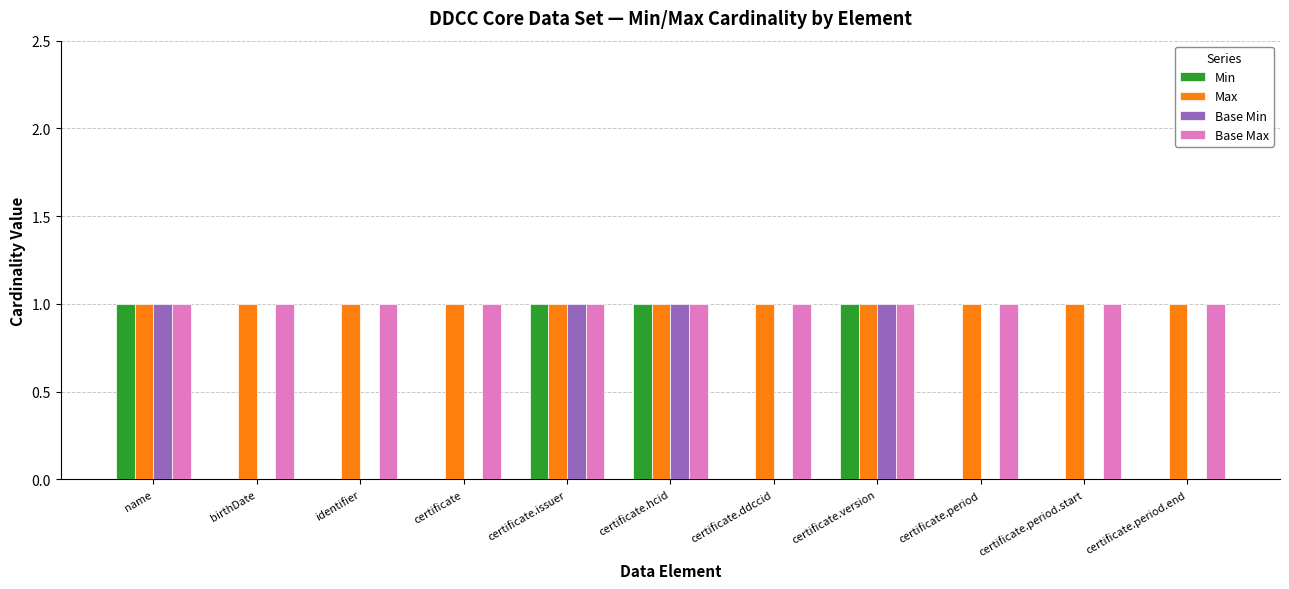

What is the greatest value displayed?

1